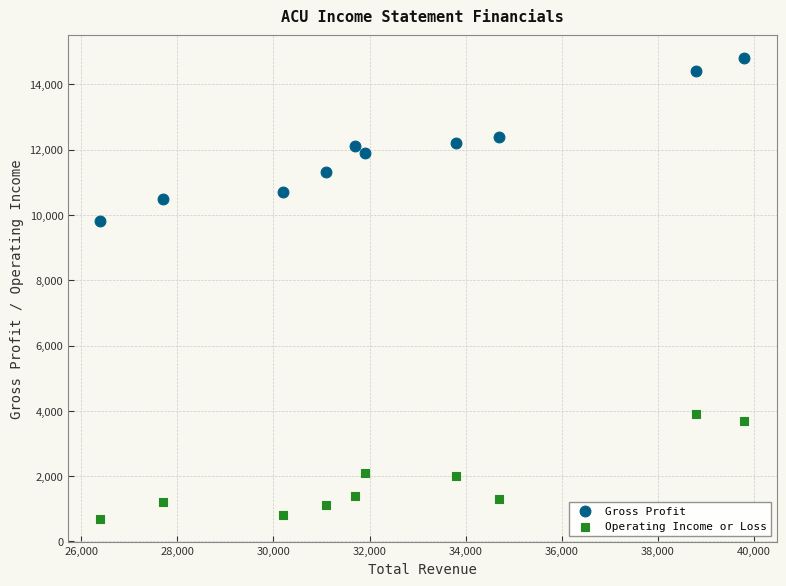

Across all data points, what is the range of Y values (max minus min)?

14100